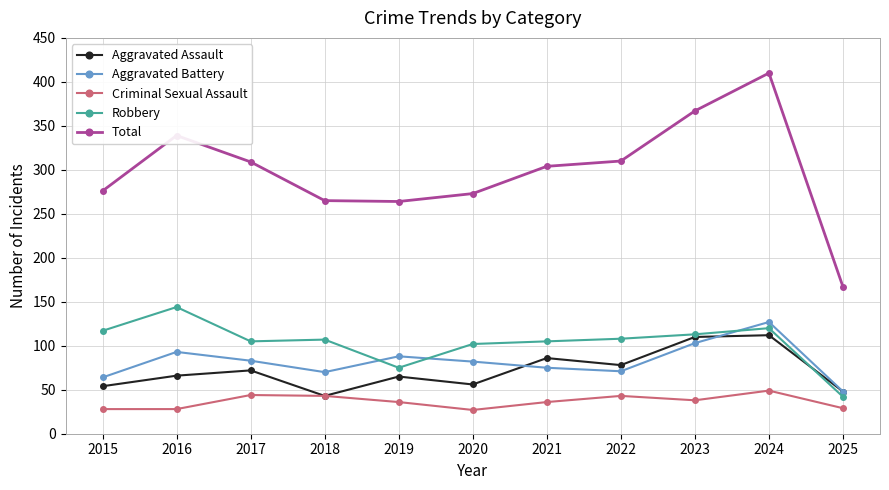

What value does the Aggravated Assault series have at 2020?

56